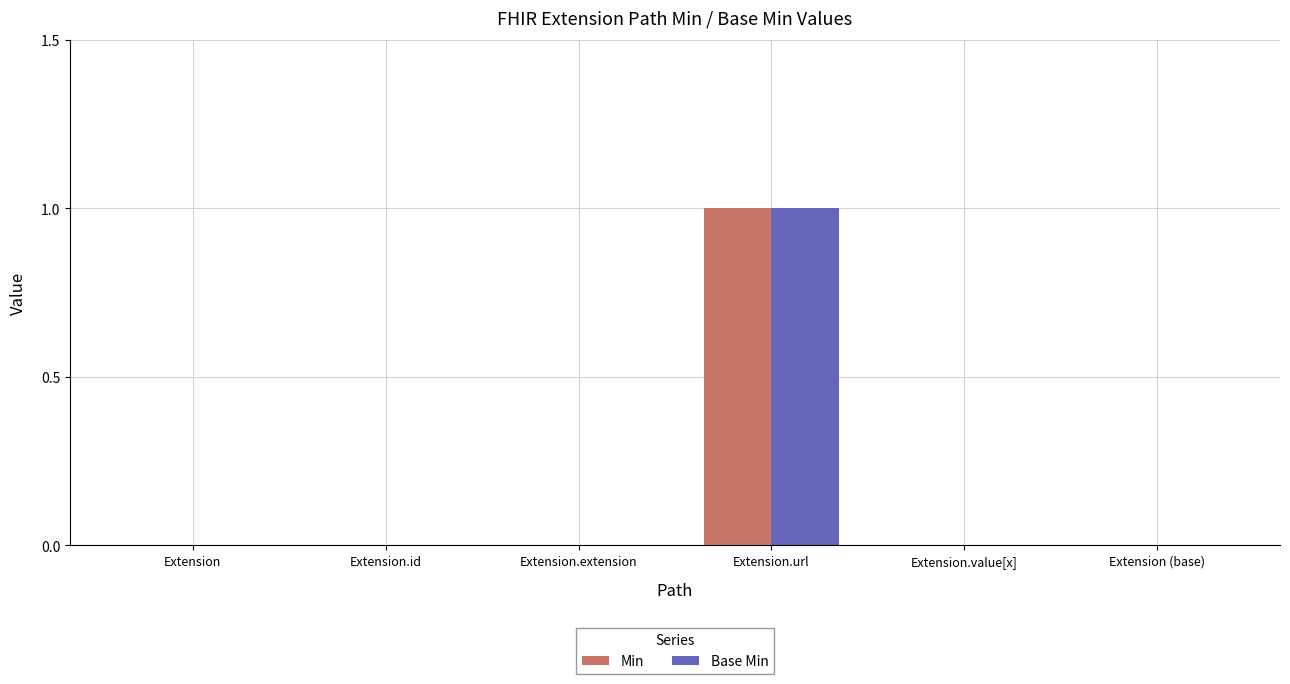

At which category is the sum across all series the highest?

Extension.url